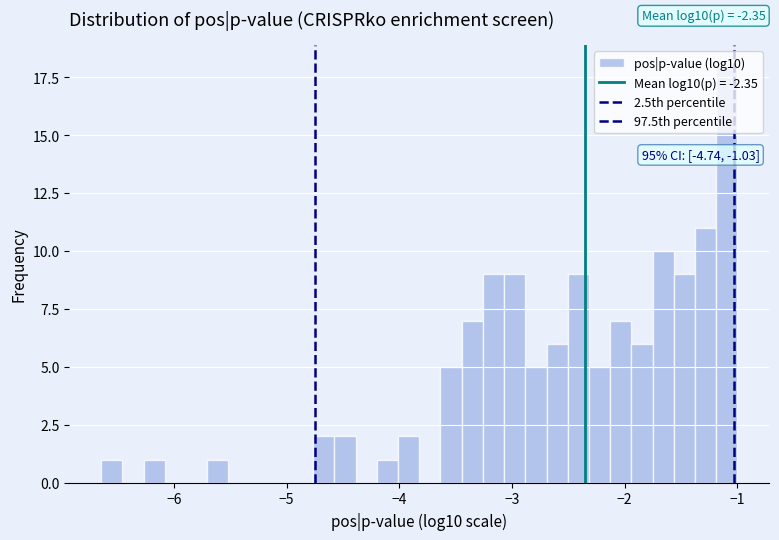

Read against the x-axis, roughly where is the centre of the tallest bar?

-1.1